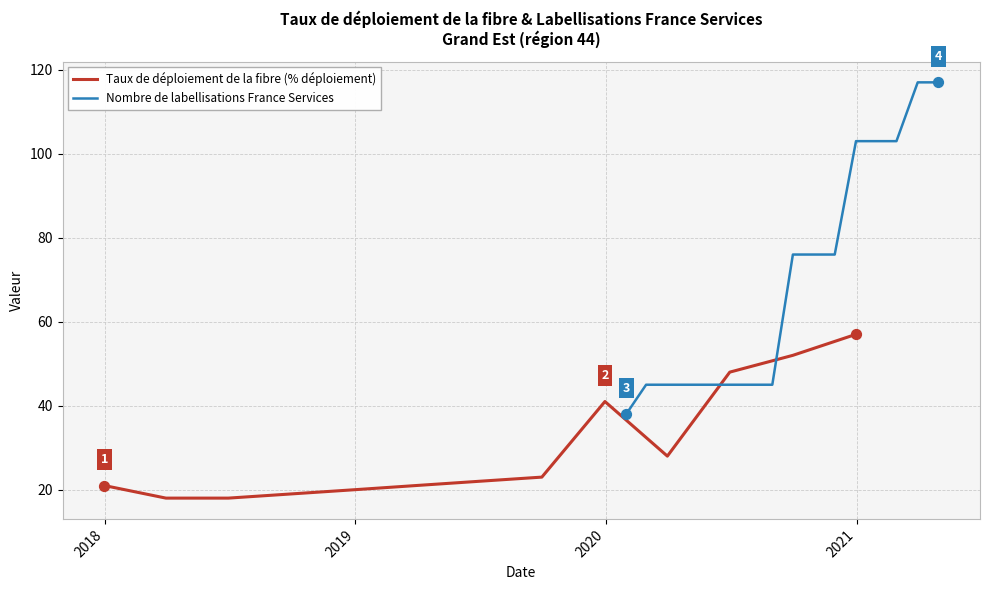

What is the highest value of the Nombre de labellisations France Services series?

117